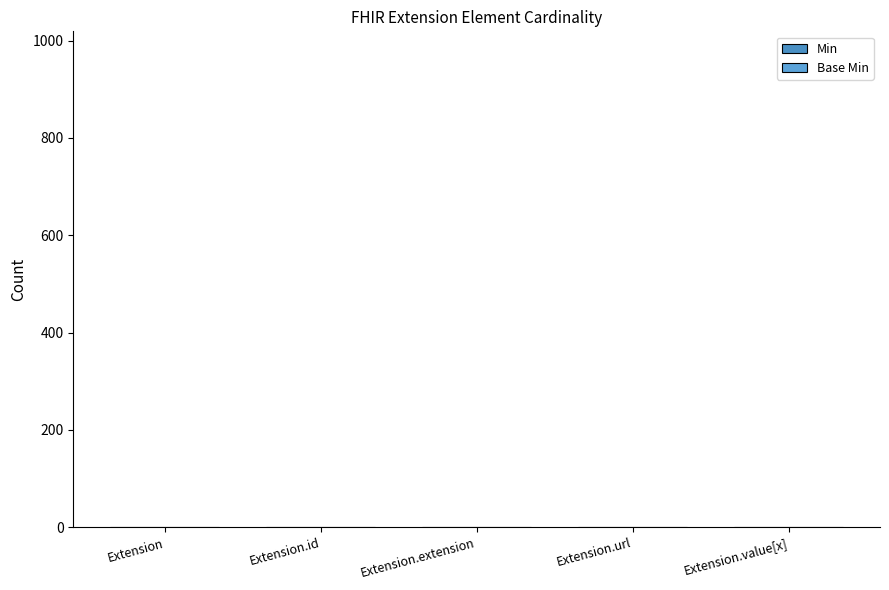

How many groups of bars are there?

5